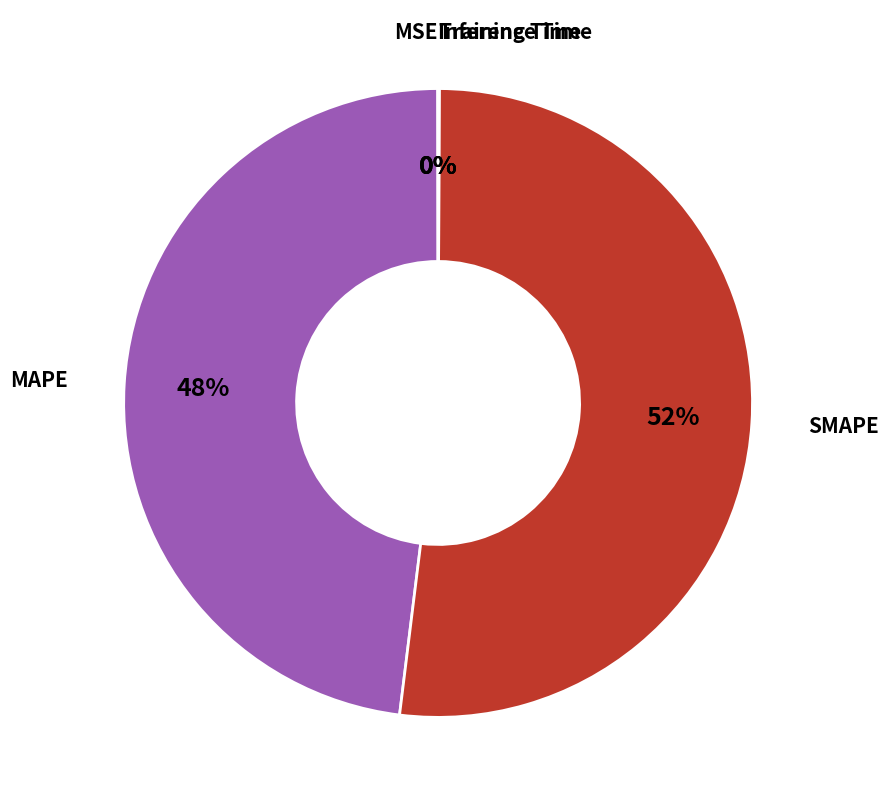

Is there a majority slice in this chart?

Yes